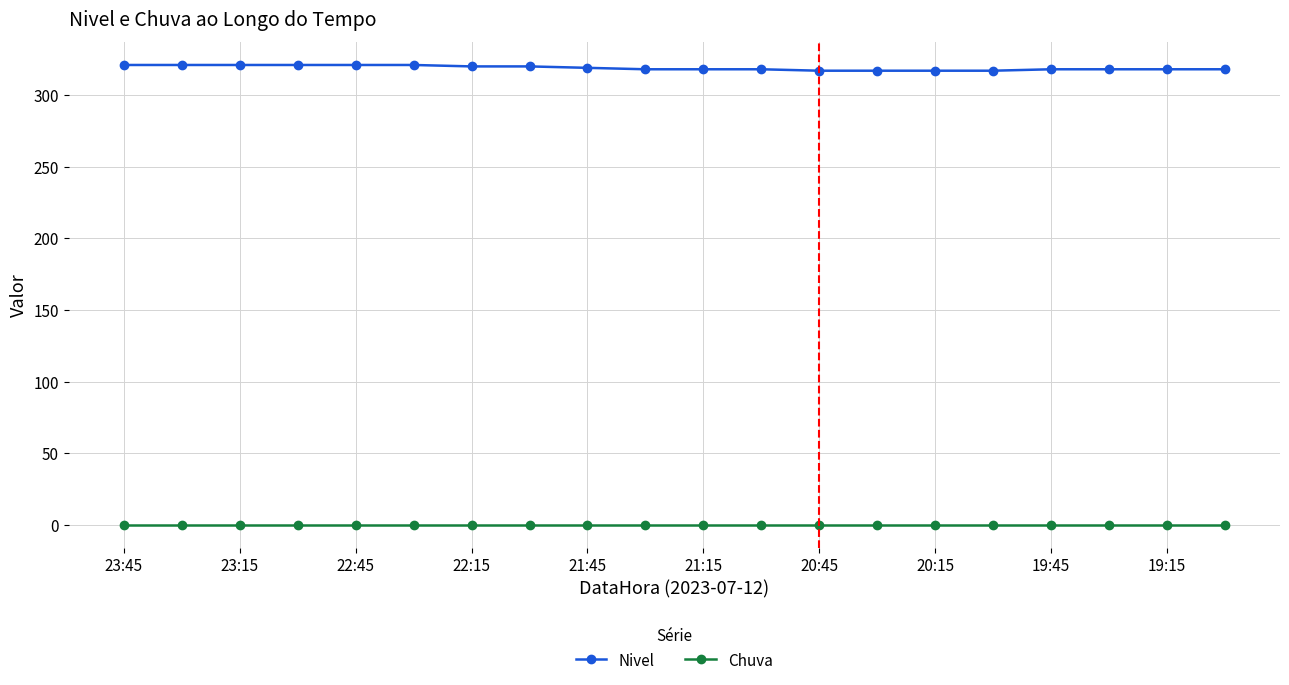

Which series has the widest spread of values?

Nivel